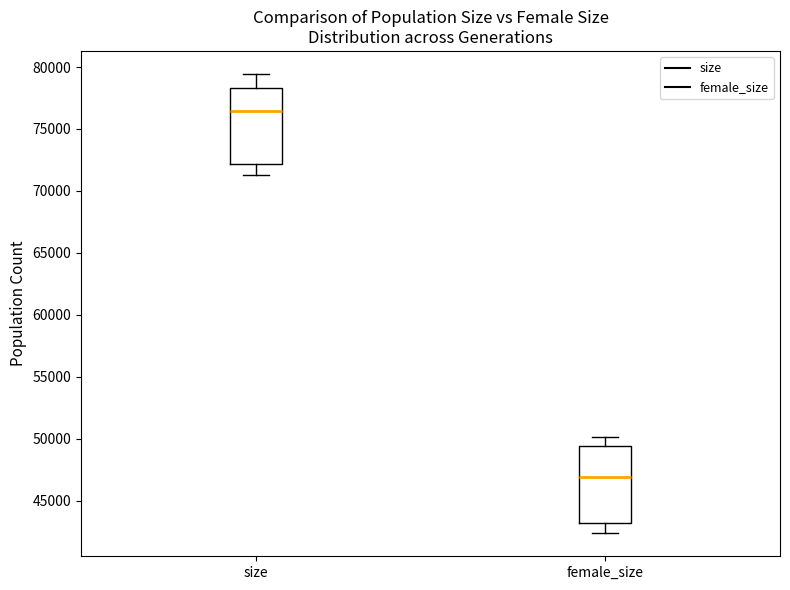

Reading left to right, transcribe this box plot: for each box, give where its median line is, the range the box spans, and where its two whiskers end, as read against the y-axis. The values are not printed on the chart, so give them approximately, as read against the axis.

size: median 76500, box 72000 to 78500, whiskers 71000 to 79500
female_size: median 47000, box 43000 to 49500, whiskers 42500 to 50000